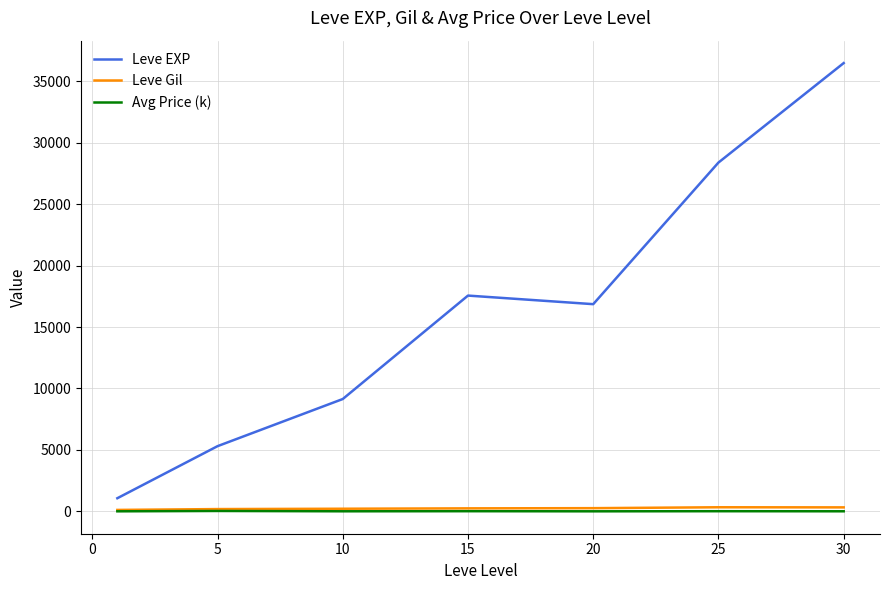

What is the greatest value displayed?

36492.5